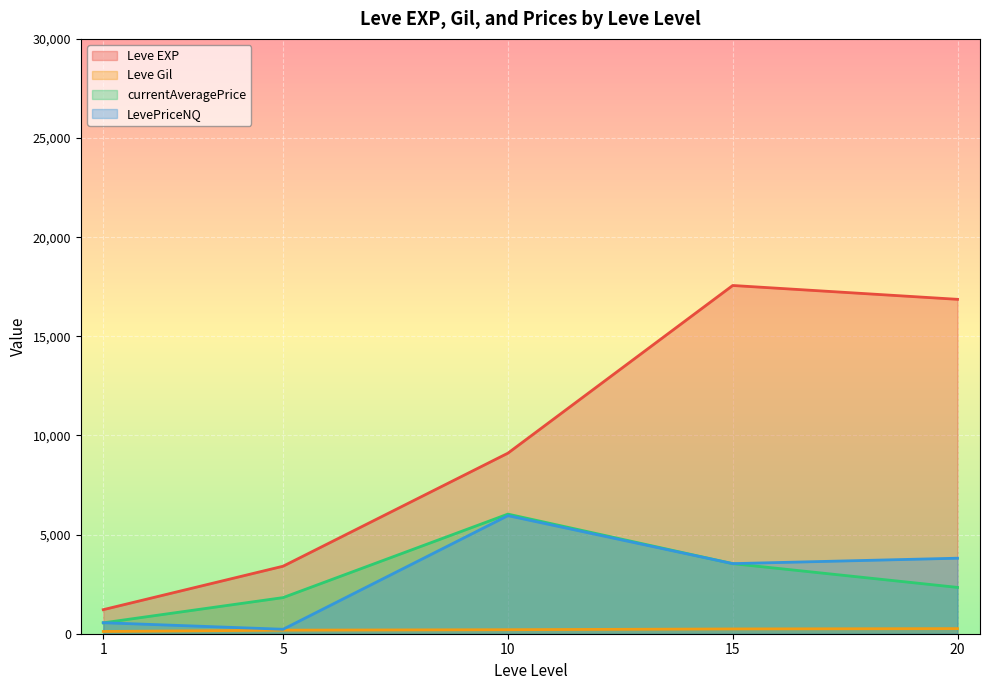

Which series ends up on top after the final intersection of Leve EXP and currentAveragePrice?

Leve EXP